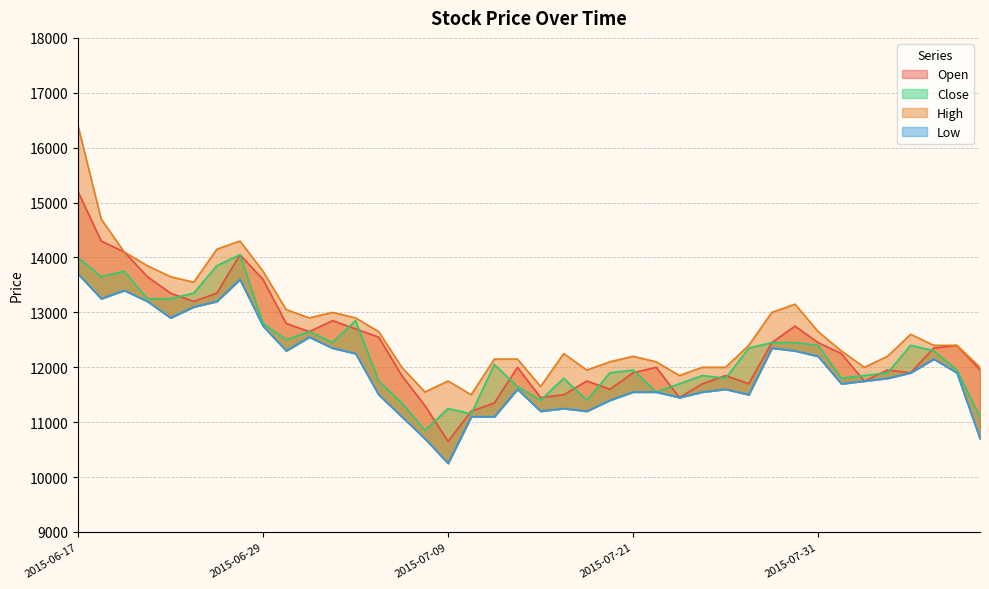

Reading right to left, list all the values displayed in this chart.

Open: 2015-08-11=11950	2015-08-10=12400	2015-08-07=12350	2015-08-06=11900	2015-08-05=11950	2015-08-04=11750	2015-08-03=12250	2015-07-31=12450	2015-07-30=12750	2015-07-29=12450	2015-07-28=11700	2015-07-27=11850	2015-07-24=11700	2015-07-23=11450	2015-07-22=12000	2015-07-21=11900	2015-07-20=11600	2015-07-17=11750	2015-07-16=11500	2015-07-15=11450	2015-07-14=12000	2015-07-13=11350	2015-07-10=11200	2015-07-09=10650	2015-07-08=11300	2015-07-07=11850	2015-07-06=12550	2015-07-03=12700	2015-07-02=12850	2015-07-01=12650	2015-06-30=12800	2015-06-29=13600	2015-06-26=14050	2015-06-25=13350	2015-06-24=13200	2015-06-23=13350	2015-06-22=13650	2015-06-19=14100	2015-06-18=14300	2015-06-17=15200
Close: 2015-08-11=11100	2015-08-10=11950	2015-08-07=12300	2015-08-06=12400	2015-08-05=11900	2015-08-04=11850	2015-08-03=11800	2015-07-31=12400	2015-07-30=12450	2015-07-29=12450	2015-07-28=12350	2015-07-27=11800	2015-07-24=11850	2015-07-23=11700	2015-07-22=11550	2015-07-21=11950	2015-07-20=11900	2015-07-17=11400	2015-07-16=11800	2015-07-15=11400	2015-07-14=11650	2015-07-13=12050	2015-07-10=11150	2015-07-09=11250	2015-07-08=10850	2015-07-07=11350	2015-07-06=11750	2015-07-03=12850	2015-07-02=12450	2015-07-01=12650	2015-06-30=12500	2015-06-29=12800	2015-06-26=14050	2015-06-25=13850	2015-06-24=13350	2015-06-23=13250	2015-06-22=13250	2015-06-19=13750	2015-06-18=13650	2015-06-17=14000
High: 2015-08-11=12000	2015-08-10=12400	2015-08-07=12400	2015-08-06=12600	2015-08-05=12200	2015-08-04=12000	2015-08-03=12300	2015-07-31=12650	2015-07-30=13150	2015-07-29=13000	2015-07-28=12400	2015-07-27=12000	2015-07-24=12000	2015-07-23=11850	2015-07-22=12100	2015-07-21=12200	2015-07-20=12100	2015-07-17=11950	2015-07-16=12250	2015-07-15=11650	2015-07-14=12150	2015-07-13=12150	2015-07-10=11500	2015-07-09=11750	2015-07-08=11550	2015-07-07=12000	2015-07-06=12650	2015-07-03=12900	2015-07-02=13000	2015-07-01=12900	2015-06-30=13050	2015-06-29=13750	2015-06-26=14300	2015-06-25=14150	2015-06-24=13550	2015-06-23=13650	2015-06-22=13850	2015-06-19=14100	2015-06-18=14700	2015-06-17=16400
Low: 2015-08-11=10700	2015-08-10=11900	2015-08-07=12150	2015-08-06=11900	2015-08-05=11800	2015-08-04=11750	2015-08-03=11700	2015-07-31=12200	2015-07-30=12300	2015-07-29=12350	2015-07-28=11500	2015-07-27=11600	2015-07-24=11550	2015-07-23=11450	2015-07-22=11550	2015-07-21=11550	2015-07-20=11400	2015-07-17=11200	2015-07-16=11250	2015-07-15=11200	2015-07-14=11600	2015-07-13=11100	2015-07-10=11100	2015-07-09=10250	2015-07-08=10700	2015-07-07=11100	2015-07-06=11500	2015-07-03=12250	2015-07-02=12350	2015-07-01=12550	2015-06-30=12300	2015-06-29=12750	2015-06-26=13600	2015-06-25=13200	2015-06-24=13100	2015-06-23=12900	2015-06-22=13200	2015-06-19=13400	2015-06-18=13250	2015-06-17=13700